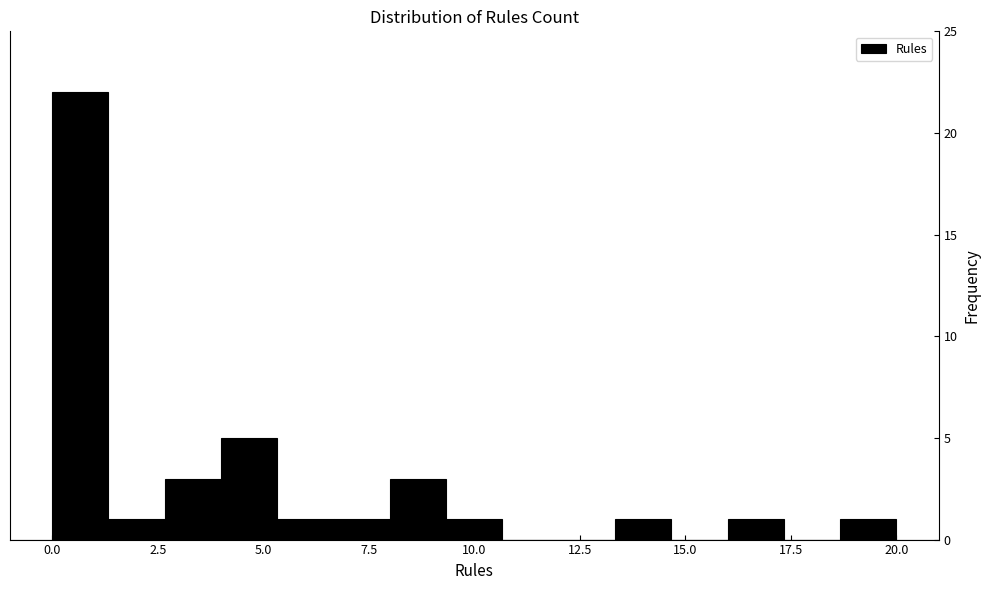

Around what value on the x-axis is the tallest bar? Give the approximate position of its centre, as read against the axis.

0.5